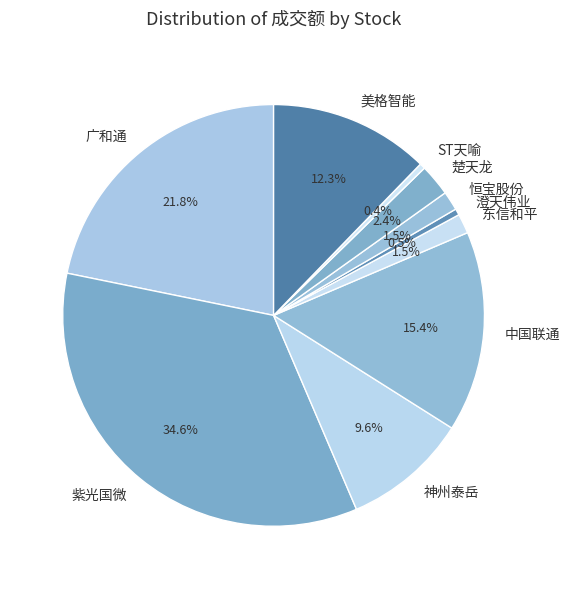

Does 神州泰岳 represent more than half of the total?

No